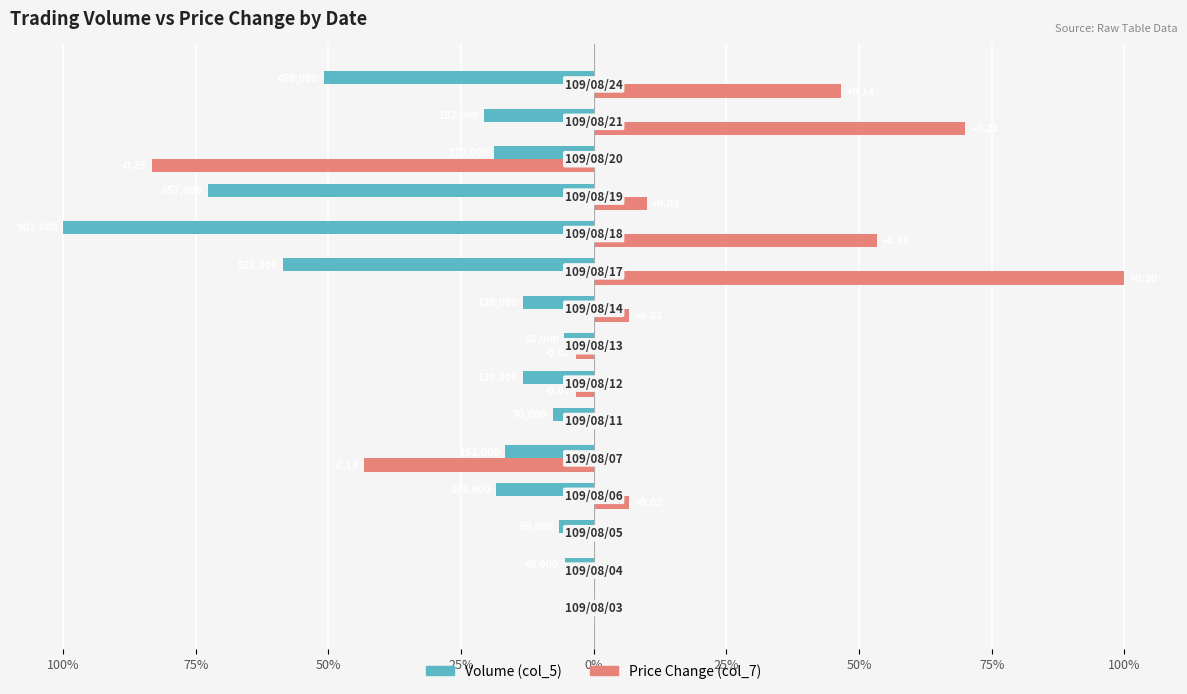

What are all the series names shown in the legend?

Volume (col_5), Price Change (col_7)